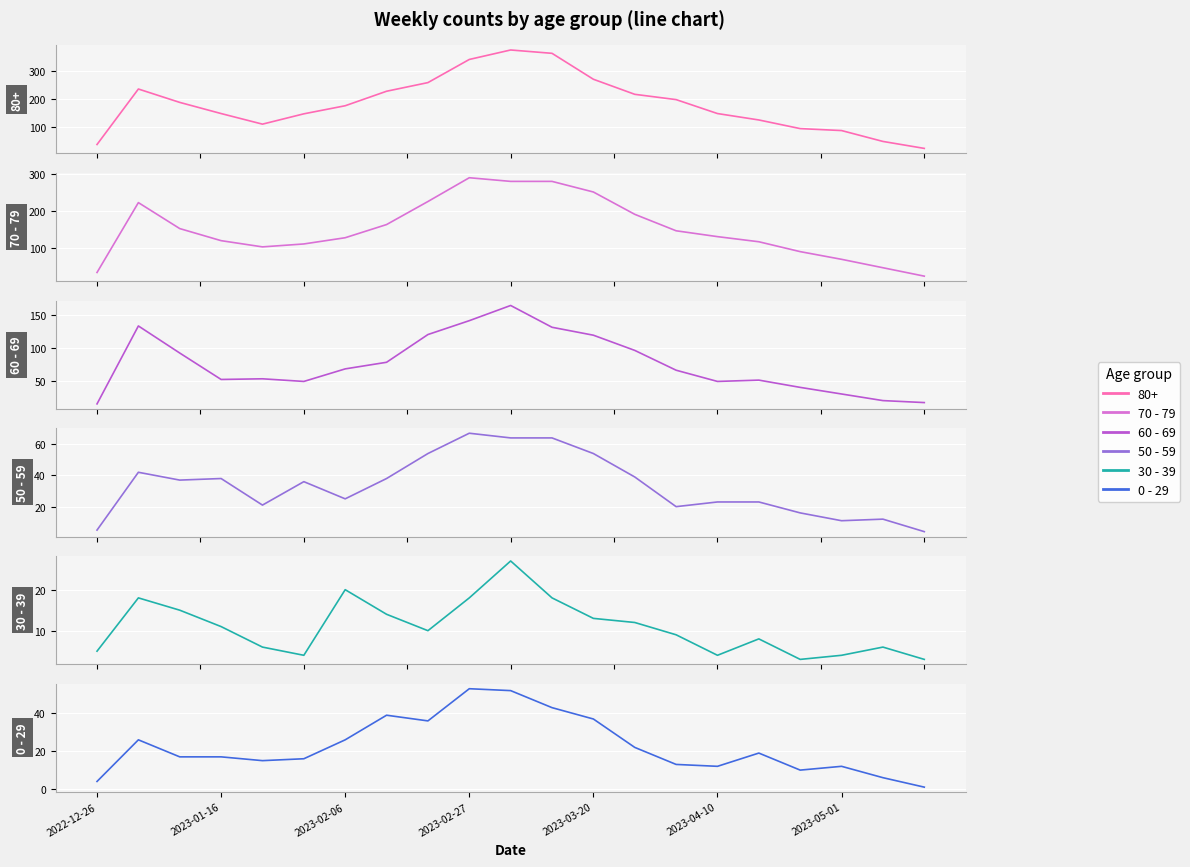

List the labels in order of 50 - 59 value, largest first.

9, 10, 11, 8, 12, 2023-01-16, 13, 2023-02-27, 7, 2023-02-06, 2023-04-10, 2023-05-01, 15, 16, 2023-03-20, 14, 17, 19, 18, 2022-12-26, 20